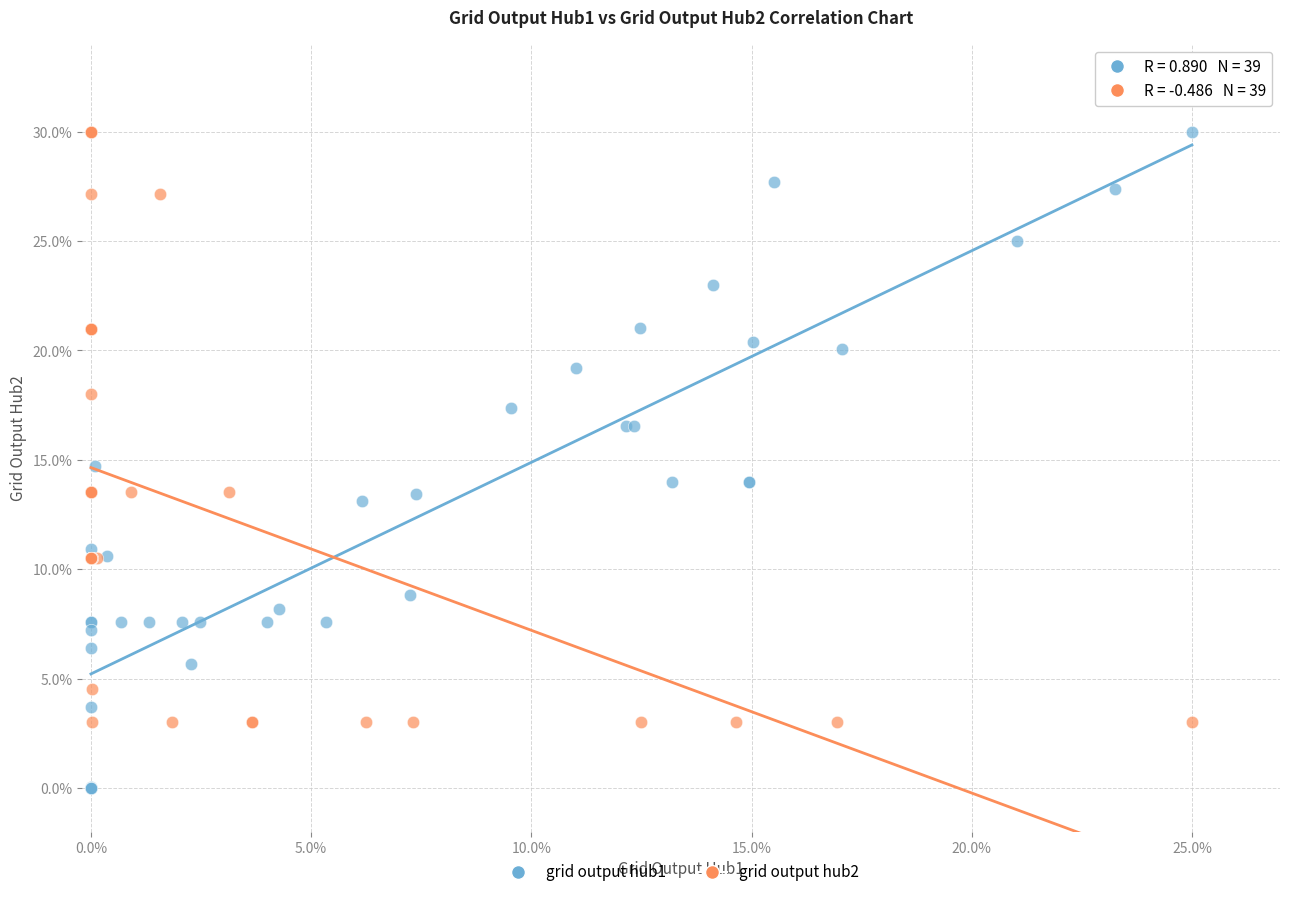

What are all the series names shown in the legend?

grid output hub1, grid output hub2